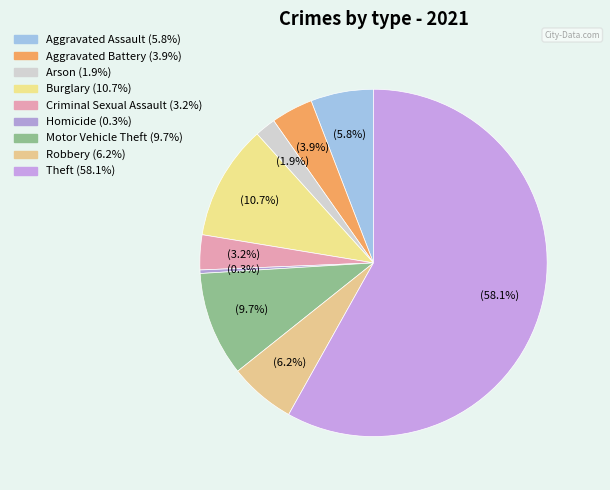

What percentage is the Arson slice, to the nearest percent?

2%